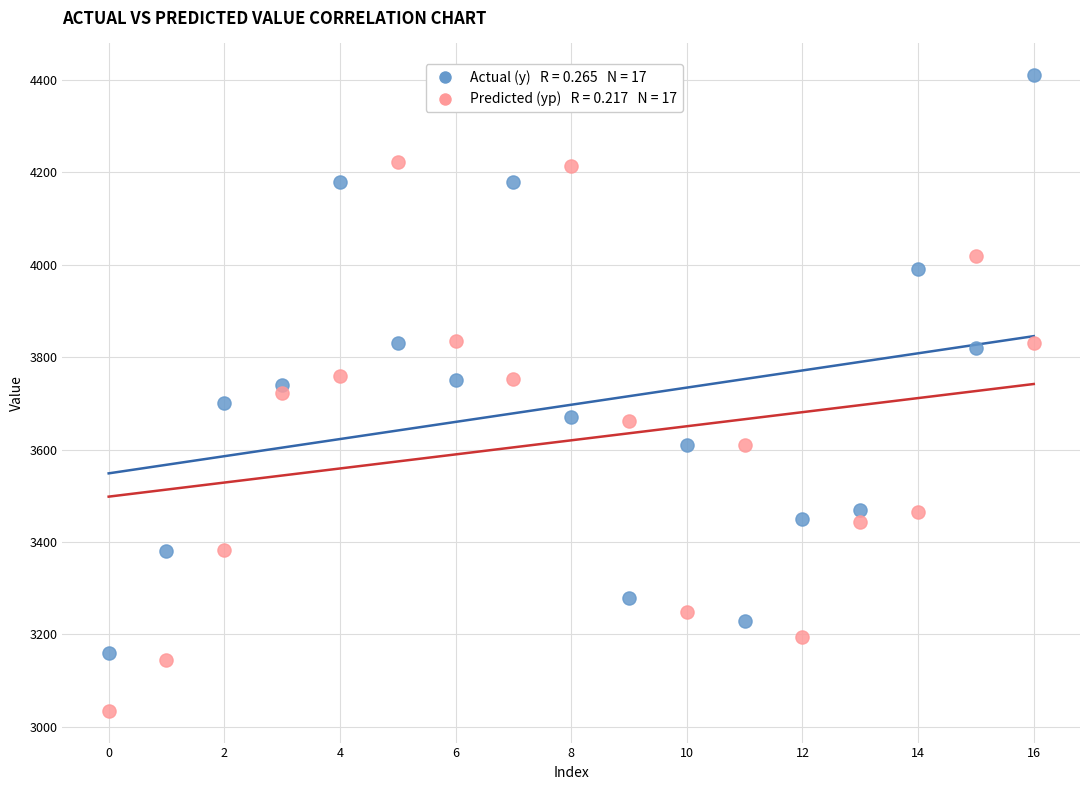

Across all data points, what is the range of Y values (max minus min)?

1375.1